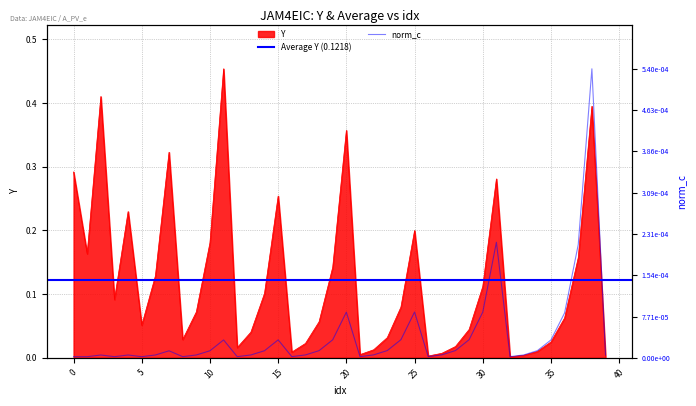

True or false: Y and norm_c cross at least once.

False